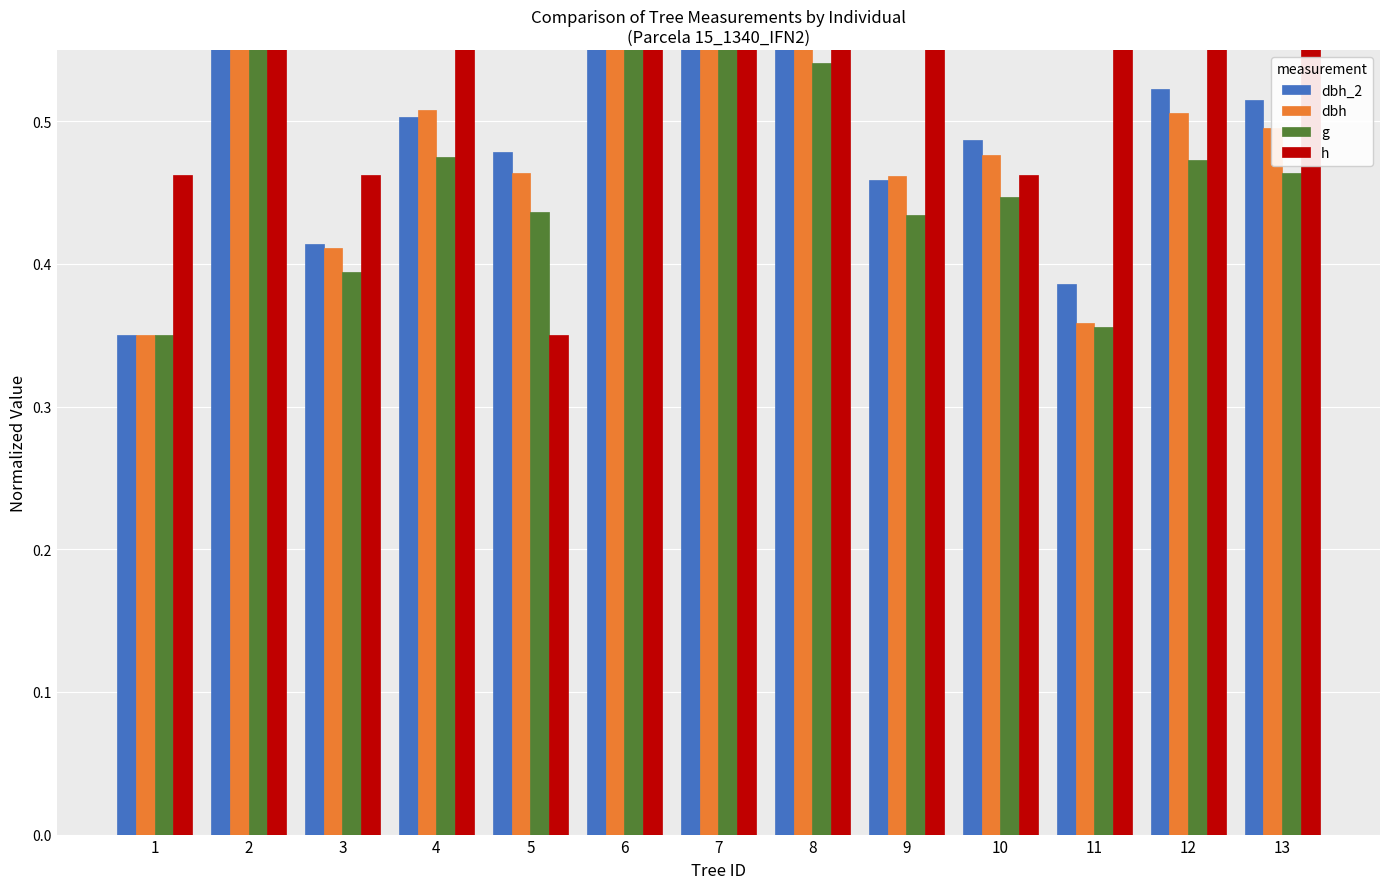

The value of g at 2 is 0.7. True or false?

True